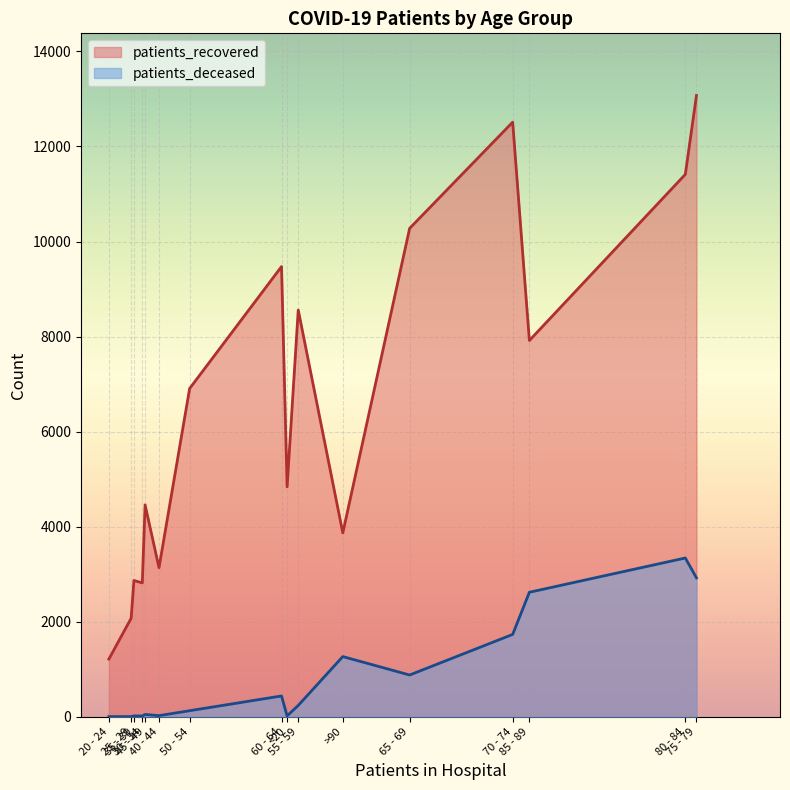

What is the minimum value for patients_deceased?

3